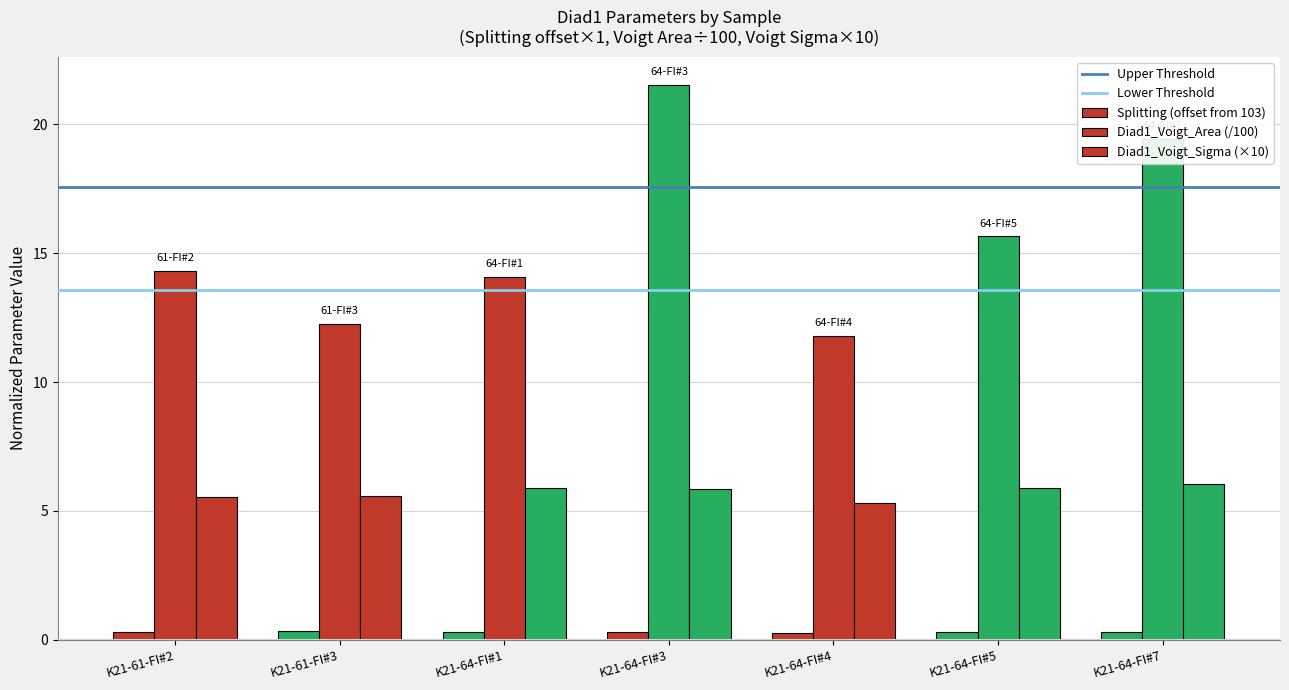

How many categories are shown in the chart?

7